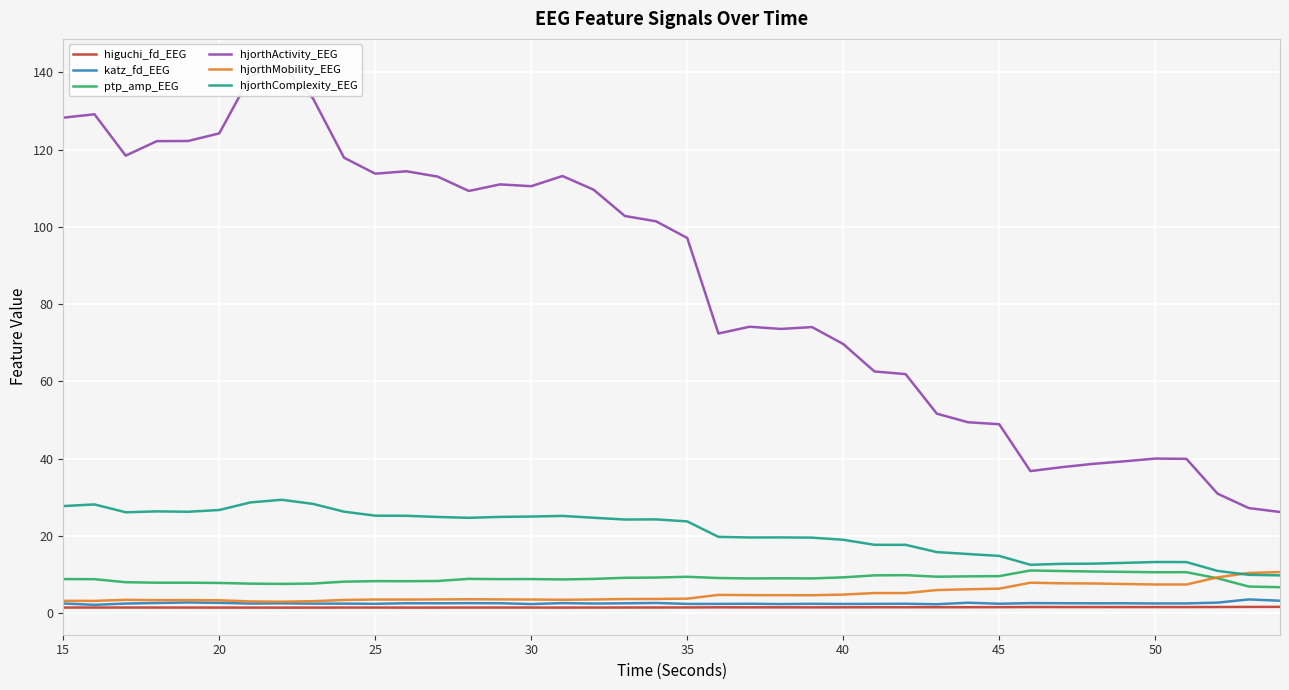

What is the difference between the maximum and second lowest values in the hjorthComplexity_EEG series?

19.4